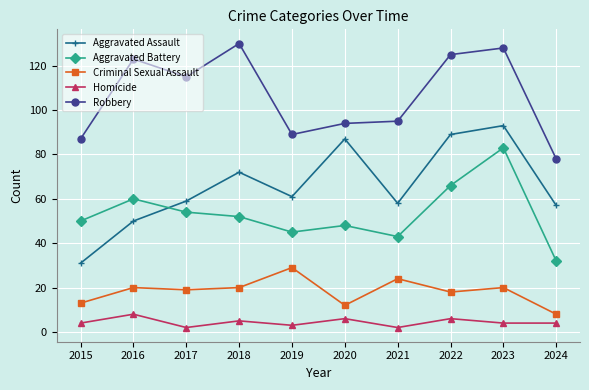

True or false: Homicide and Robbery intersect in this chart.

False